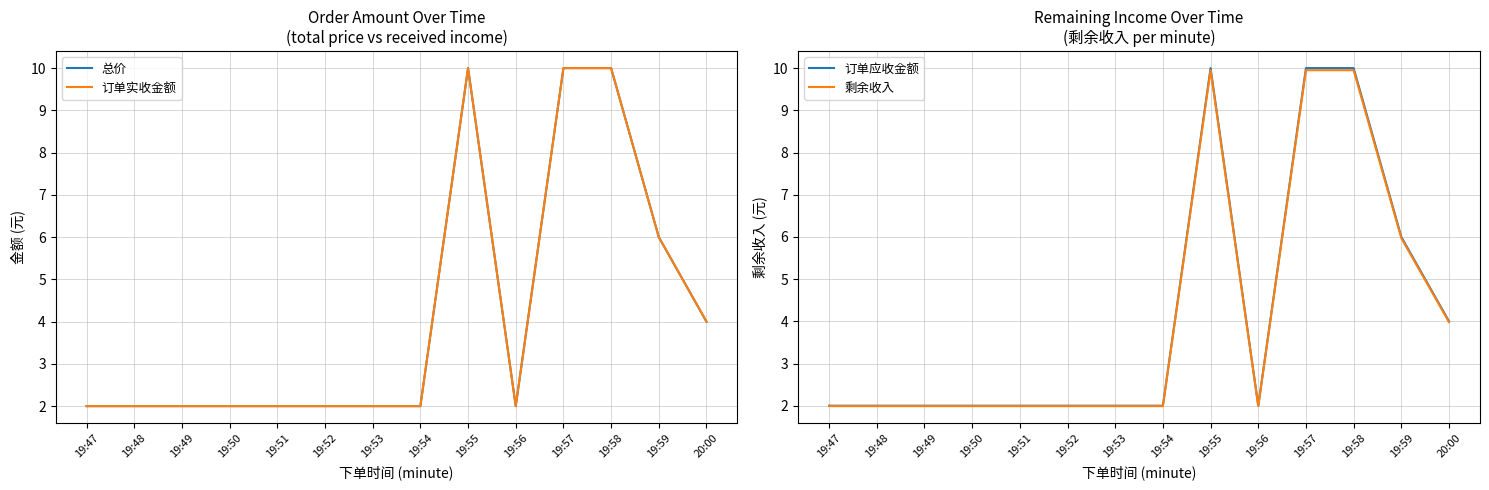

True or false: 订单应收金额 and 剩余收入 intersect in this chart.

False